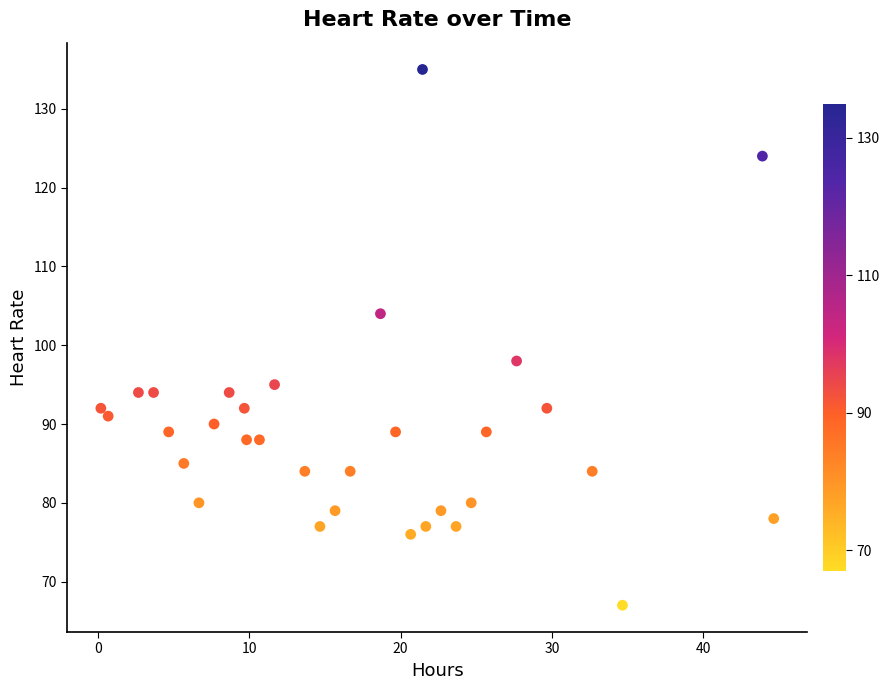

What is the range of Y values (max minus min)?

68